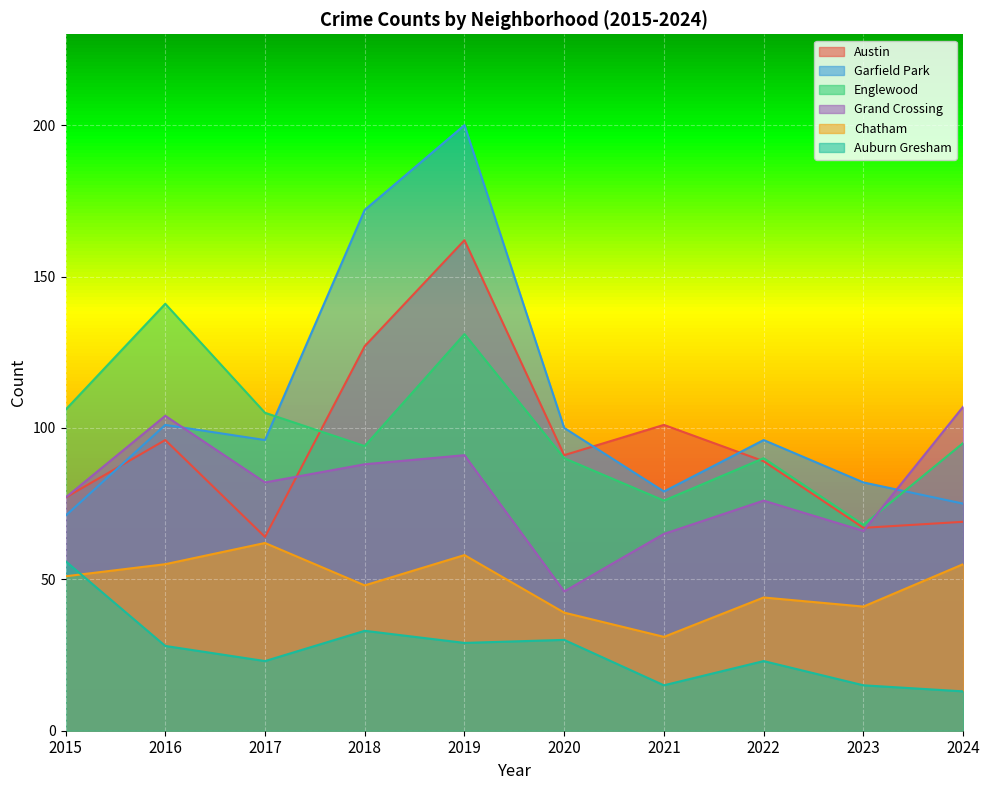

What is the maximum value shown in the chart?

200